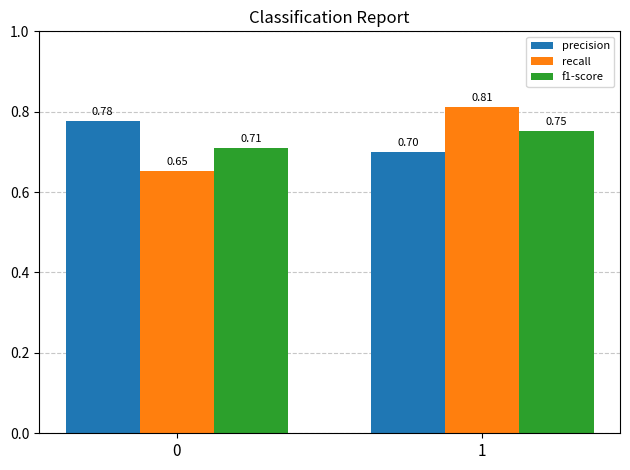

The recall series shows 0.7 at 0. True or false?

True